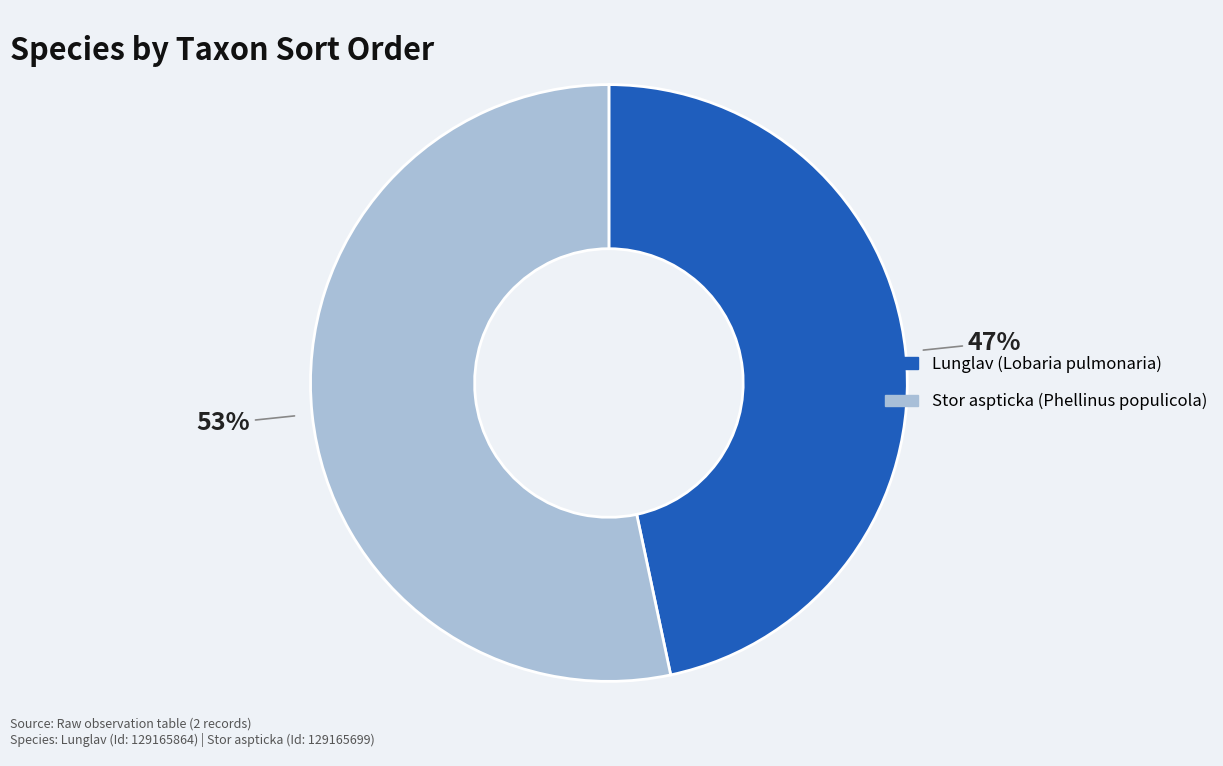

How many slices are in this pie chart?

2